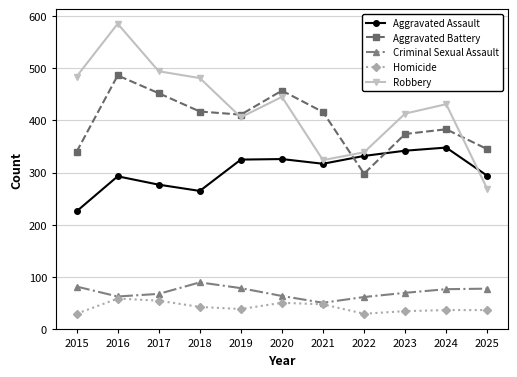

True or false: Robbery and Criminal Sexual Assault cross at least once.

False